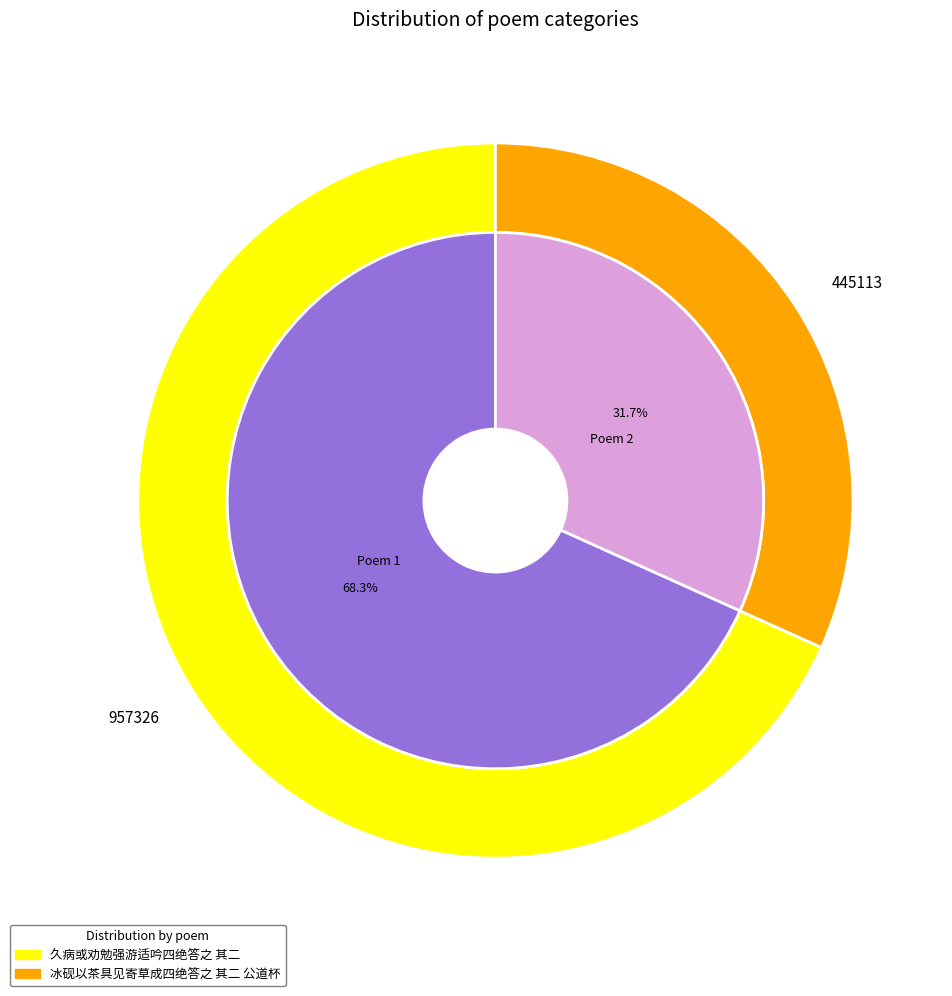

Which category has the biggest portion of the pie?

久病或劝勉强游适吟四绝答之 其二